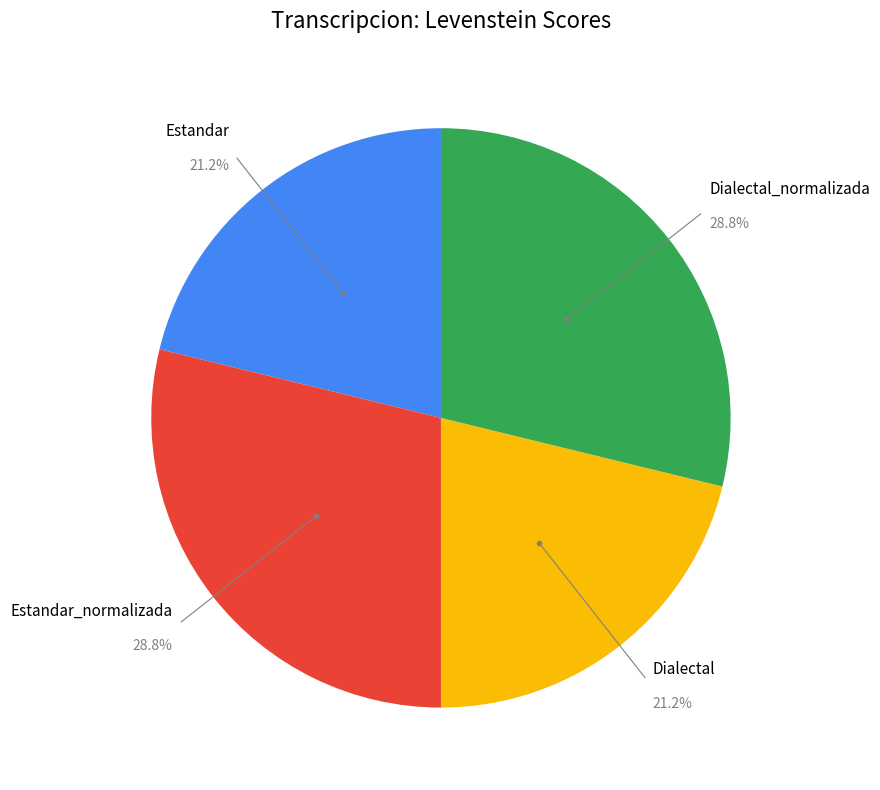

To the nearest percent, what percentage of the pie is Dialectal_normalizada?

29%